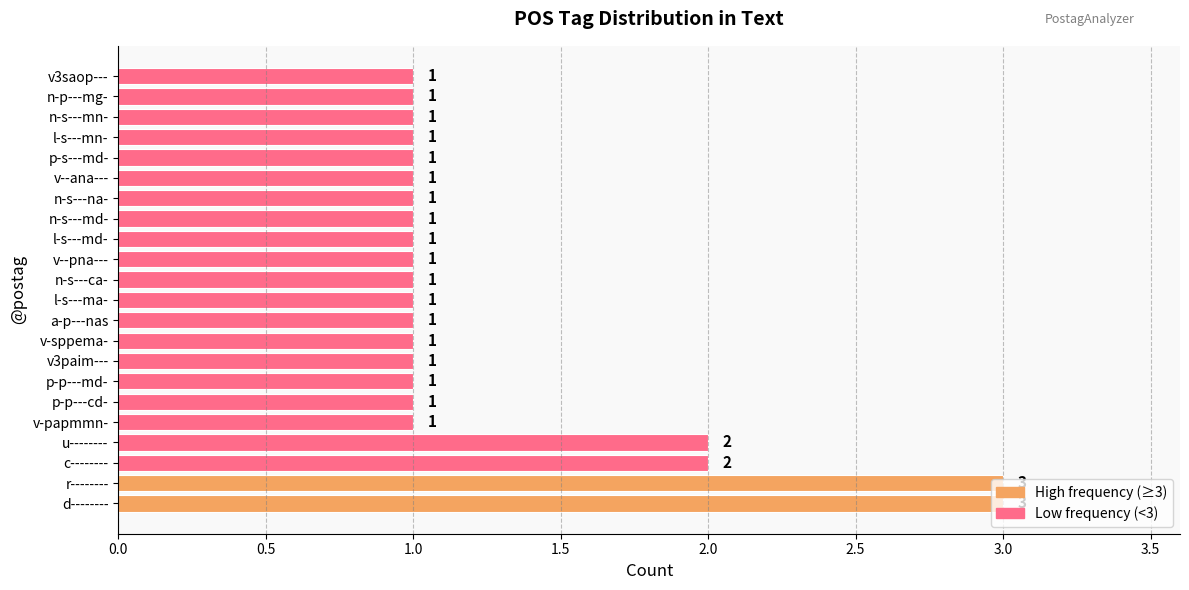

Between r-------- and n-s---md-, which is larger?

r--------